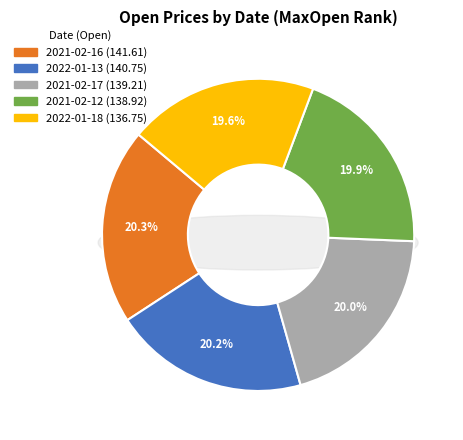

What is the change in value from 1 to 4?

-2.7